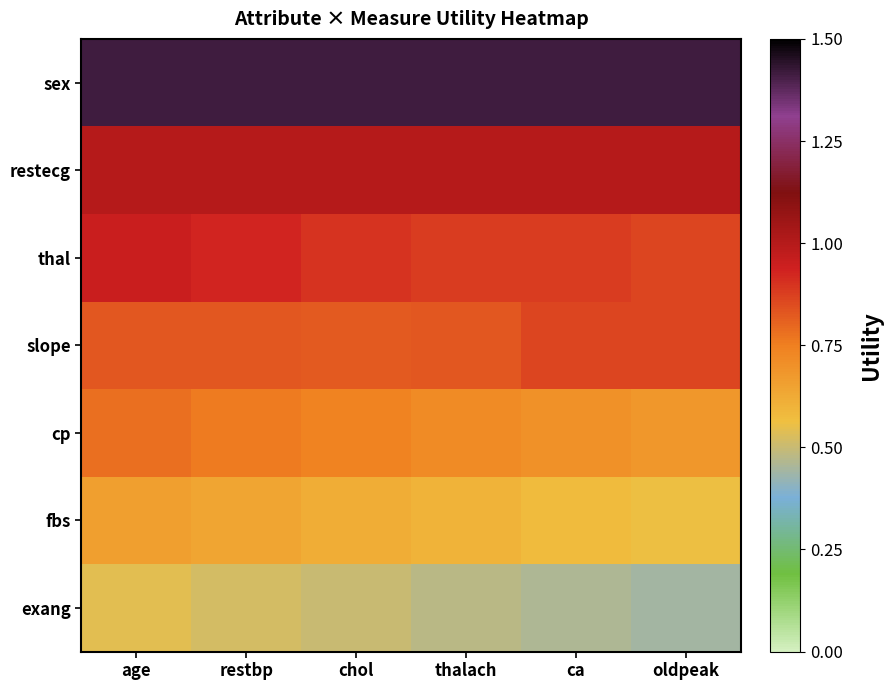

What is the total value across all series at chol?

6.0